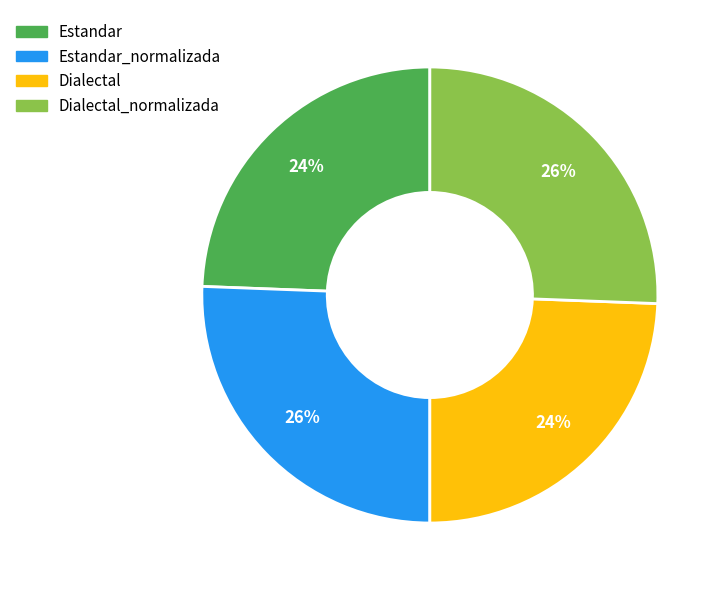

How many segments does this pie chart have?

4